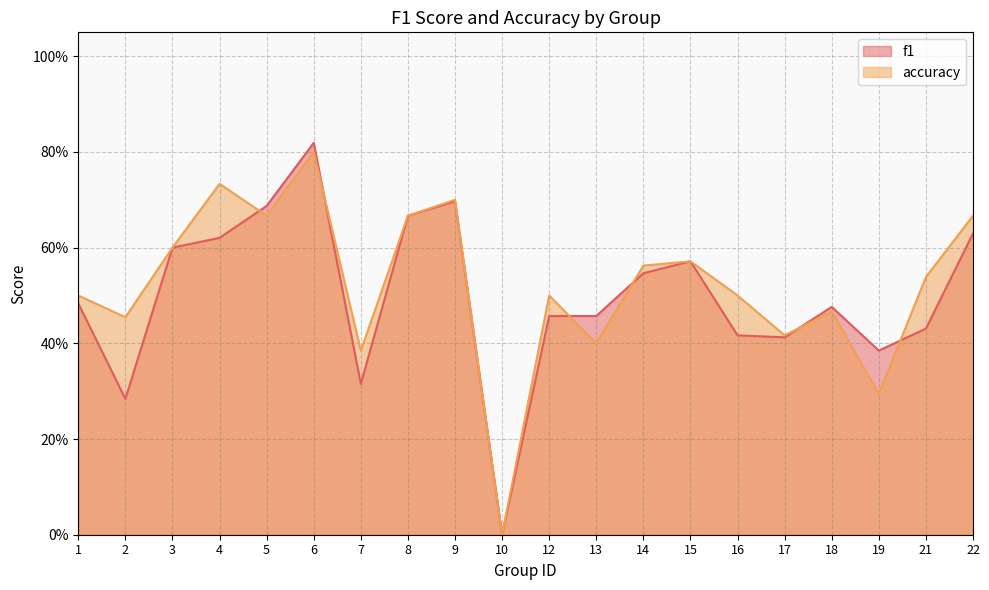

After their last crossing, which series has the higher values: f1 or accuracy?

accuracy